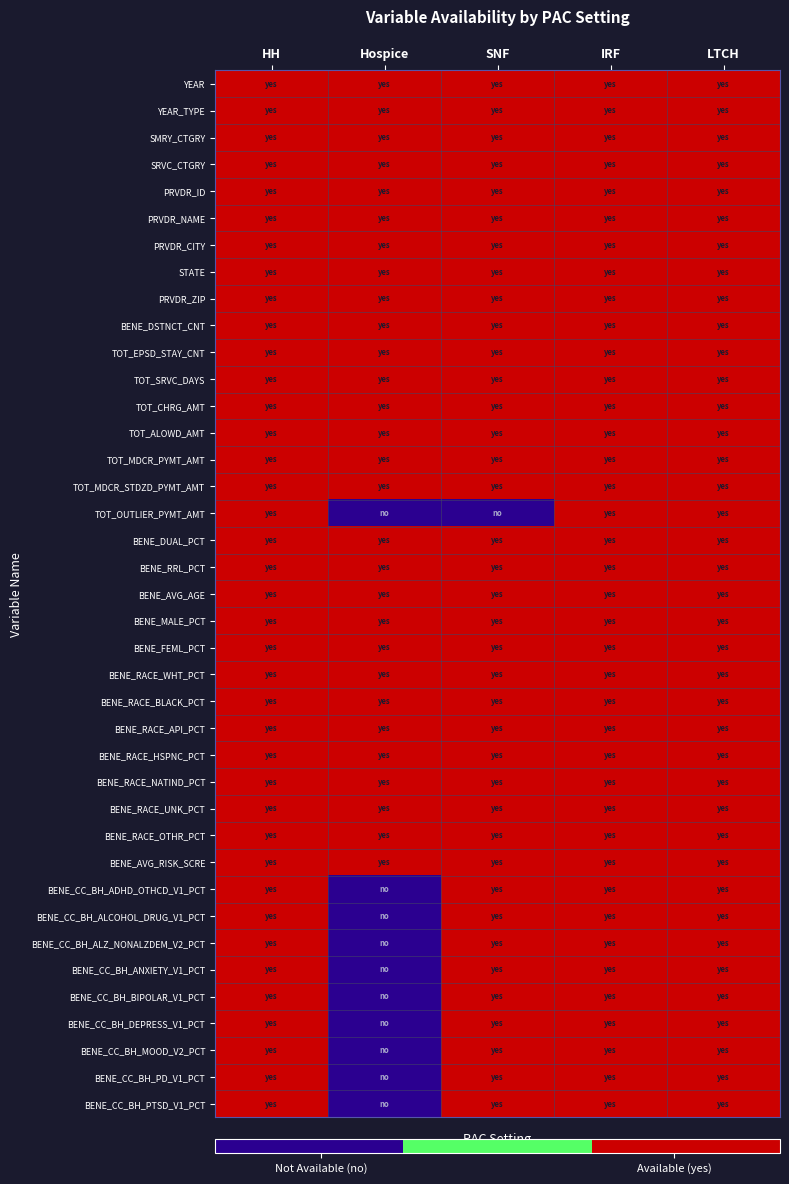

What is the total value across all series at HH?

39